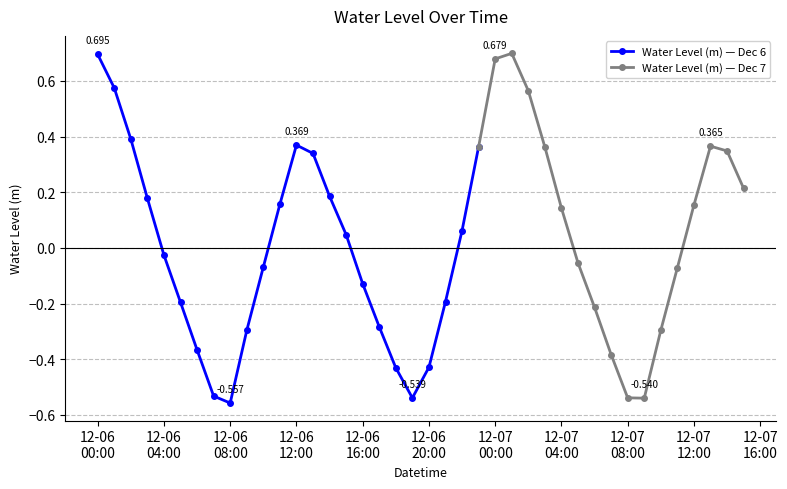

Does the chart have visible grid lines?

Yes